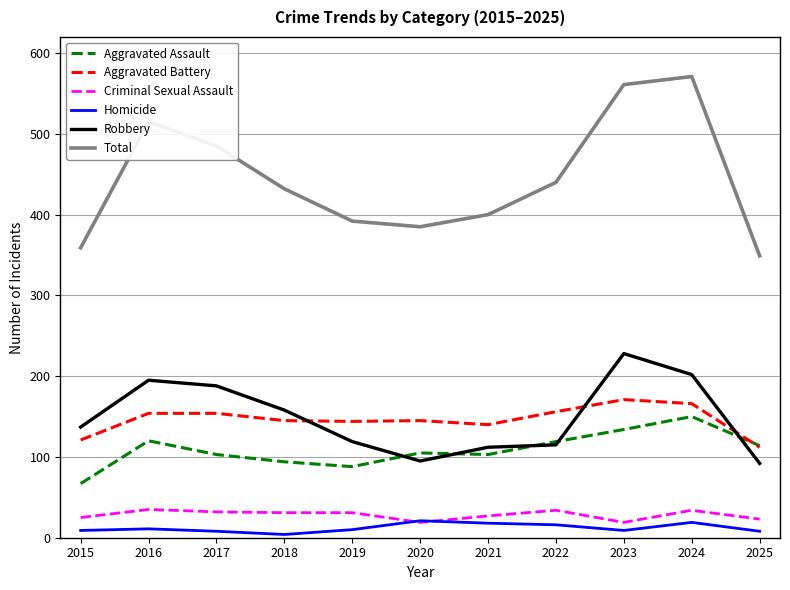

Which series has the largest total across all categories?

Total